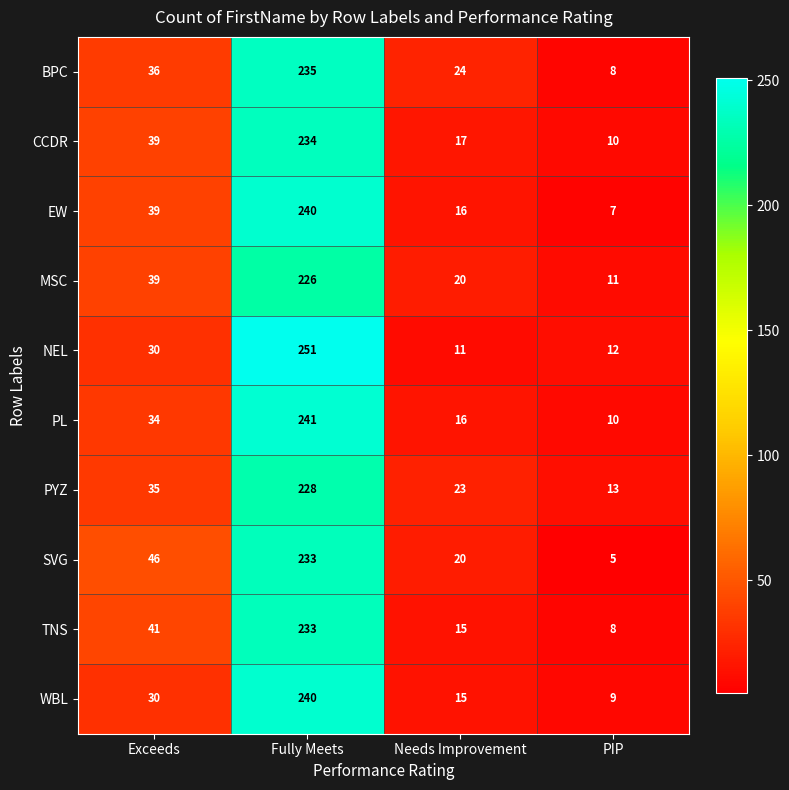

What value does the MSC series have at Needs Improvement?

20